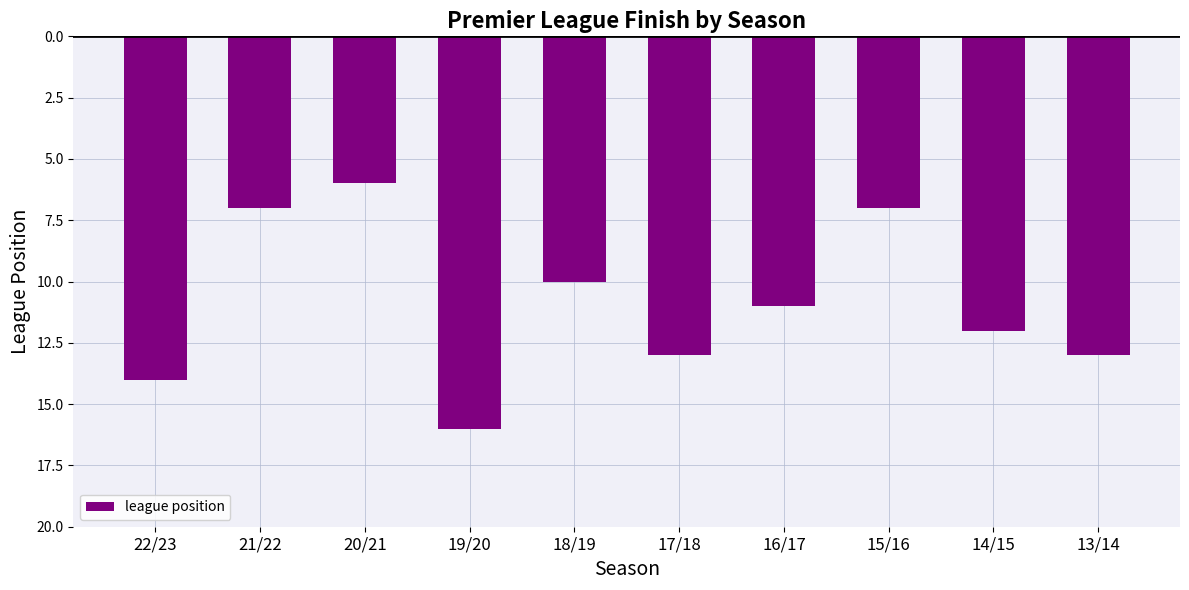

Reading left to right, extract all data points from this chart.

22/23=14	21/22=7	20/21=6	19/20=16	18/19=10	17/18=13	16/17=11	15/16=7	14/15=12	13/14=13